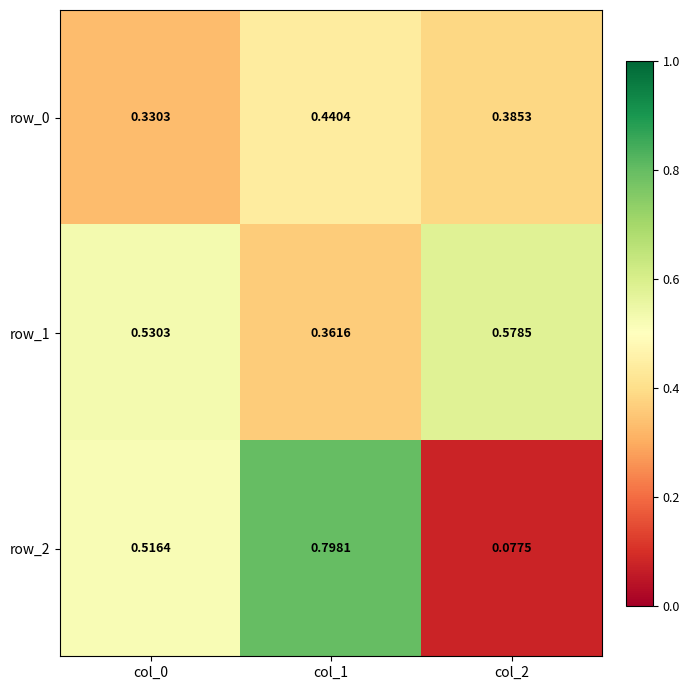

How many distinct data groups are displayed?

3